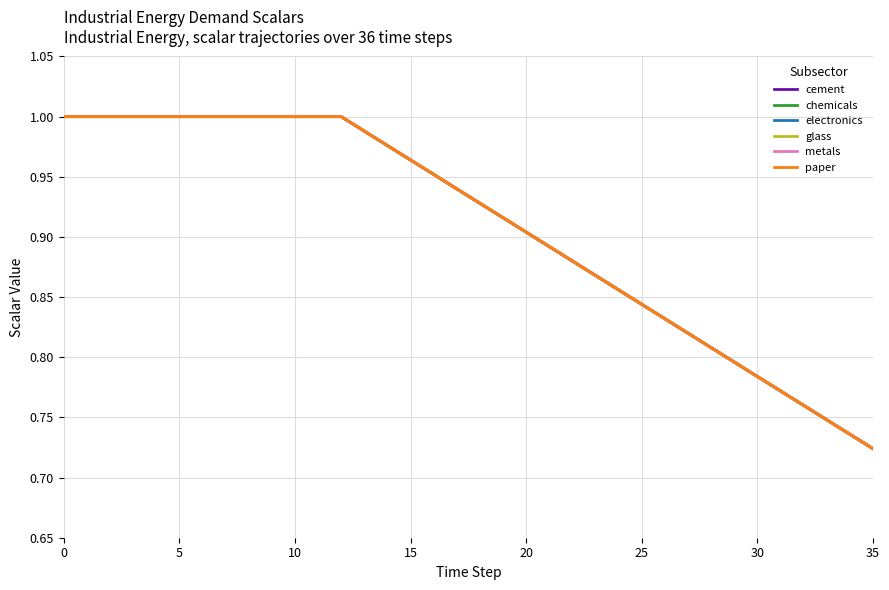

Which series has the largest range (max minus min)?

cement